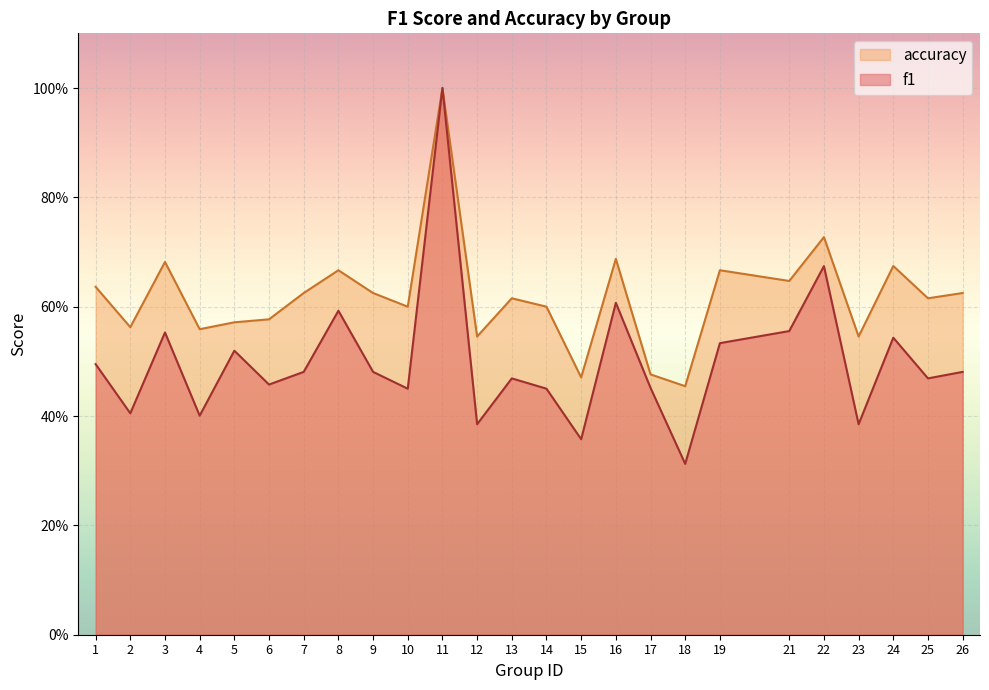

Is it true that accuracy equals 0.6 at 14?

True